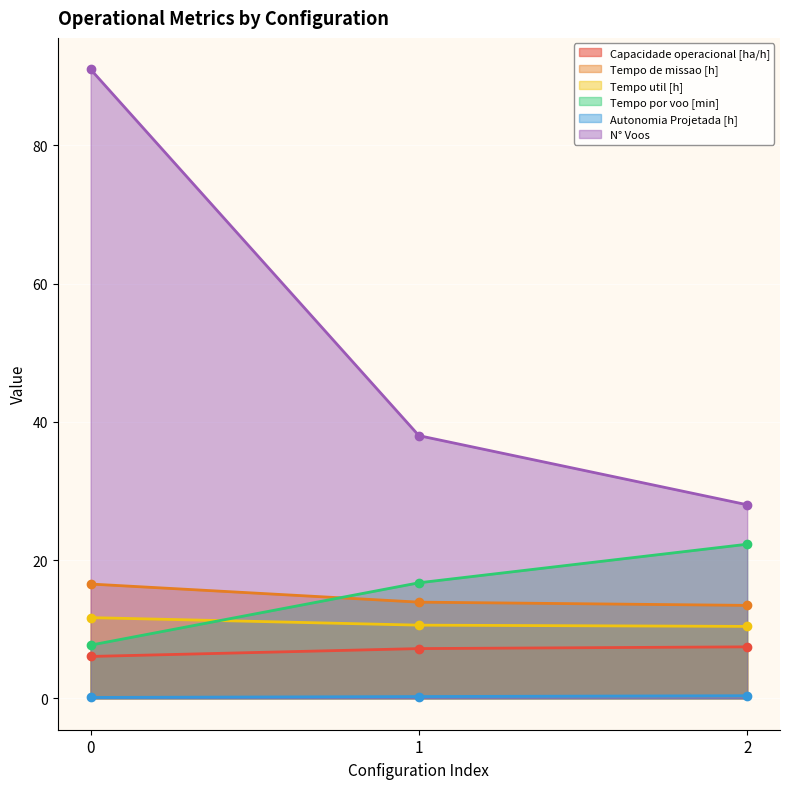

How many N° Voos values are between 28 and 91?

3